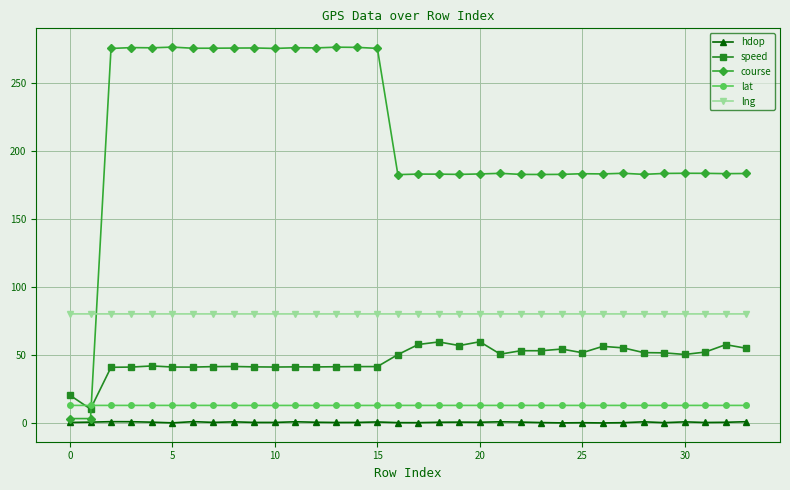

Which series has the largest range (max minus min)?

course